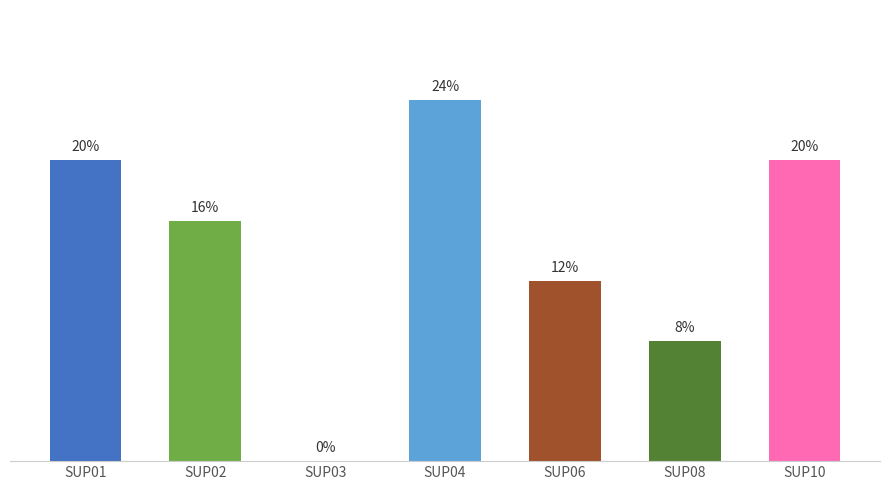

Are the bars horizontal?

No